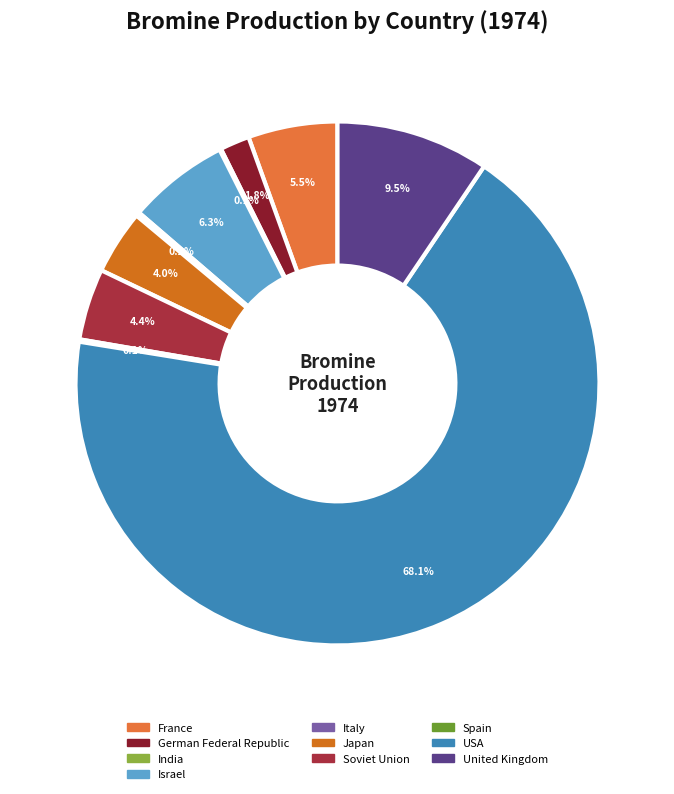

Rank the categories by value from lowest to highest.

India, Spain, Italy, German Federal Republic, Japan, Soviet Union, France, Israel, United Kingdom, USA